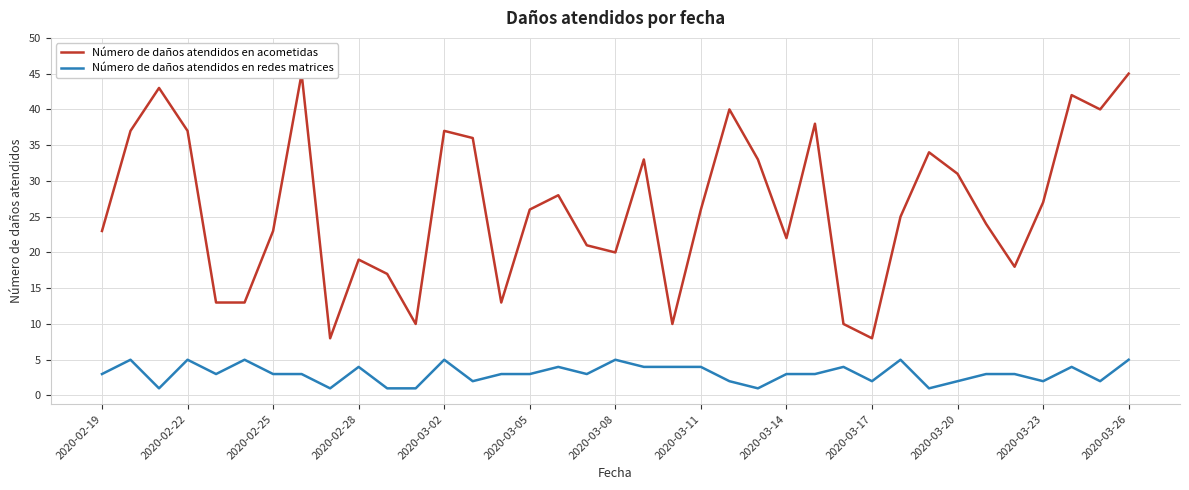

What is the difference between the second highest and second lowest values in the Número de daños atendidos en acometidas series?

37